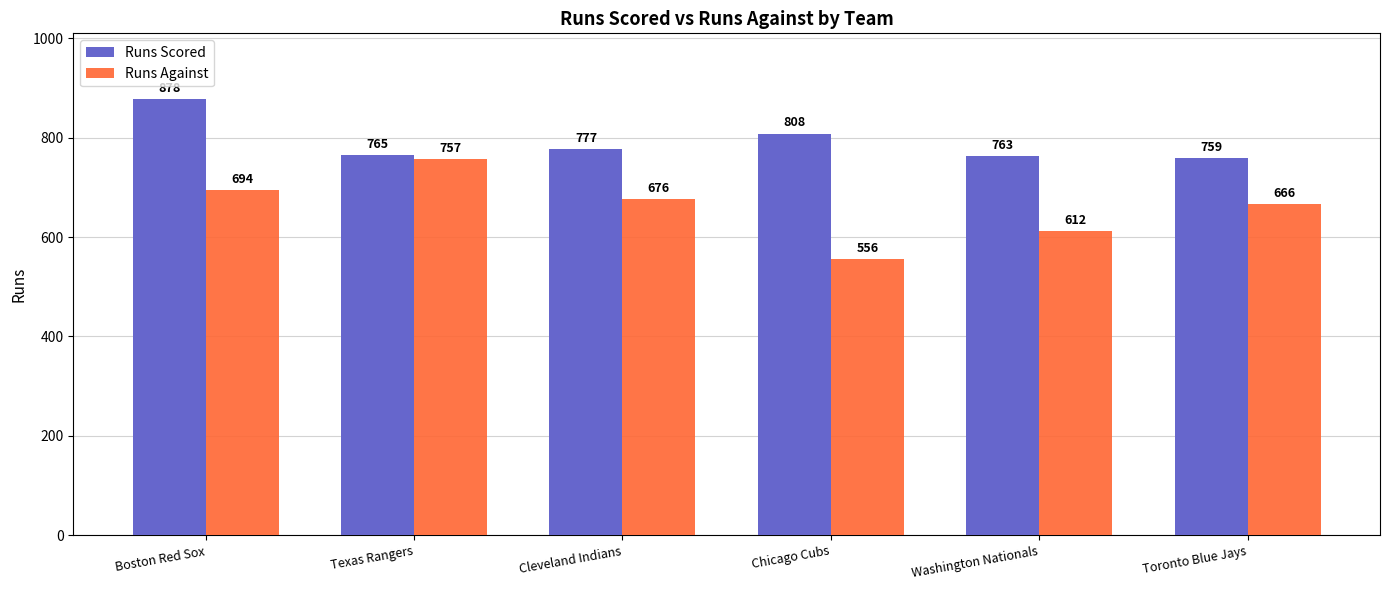

What is the maximum value for Runs Against?

757